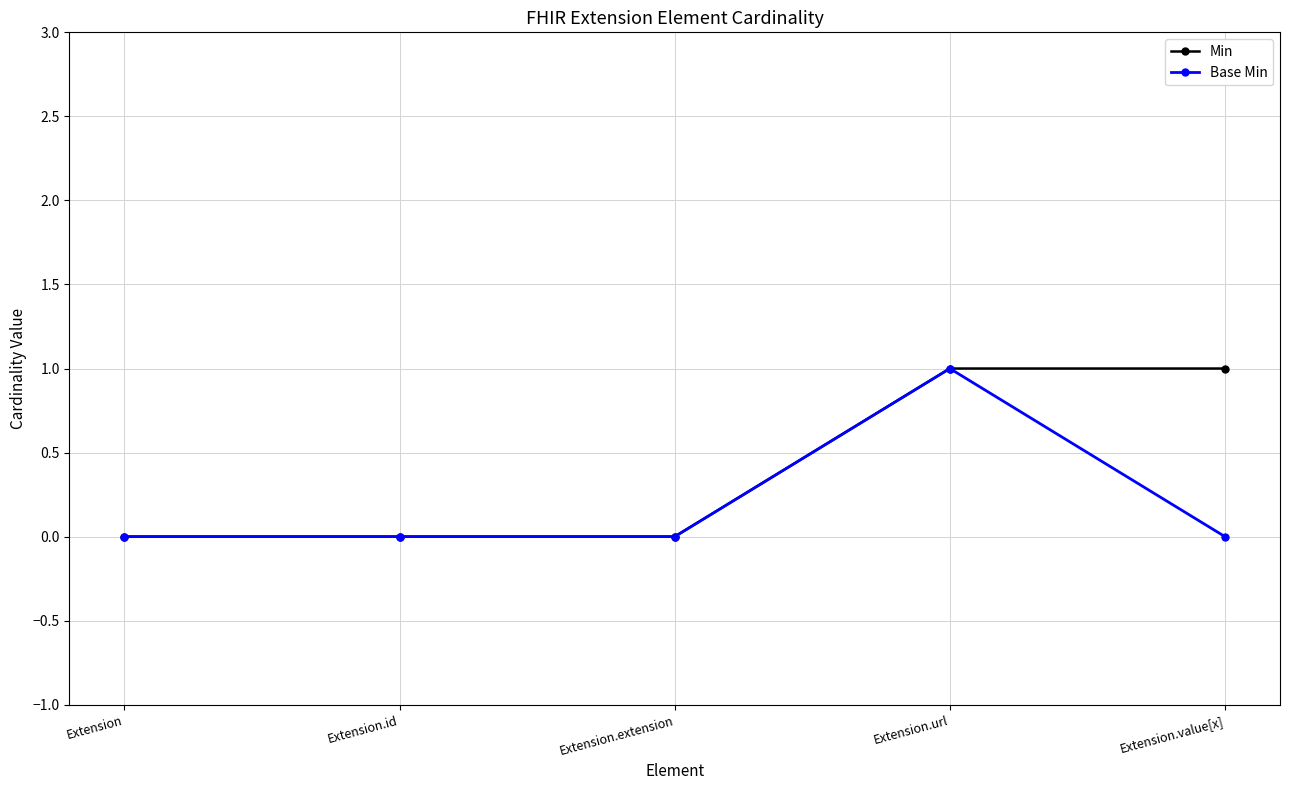

What are all the series names shown in the legend?

Min, Base Min